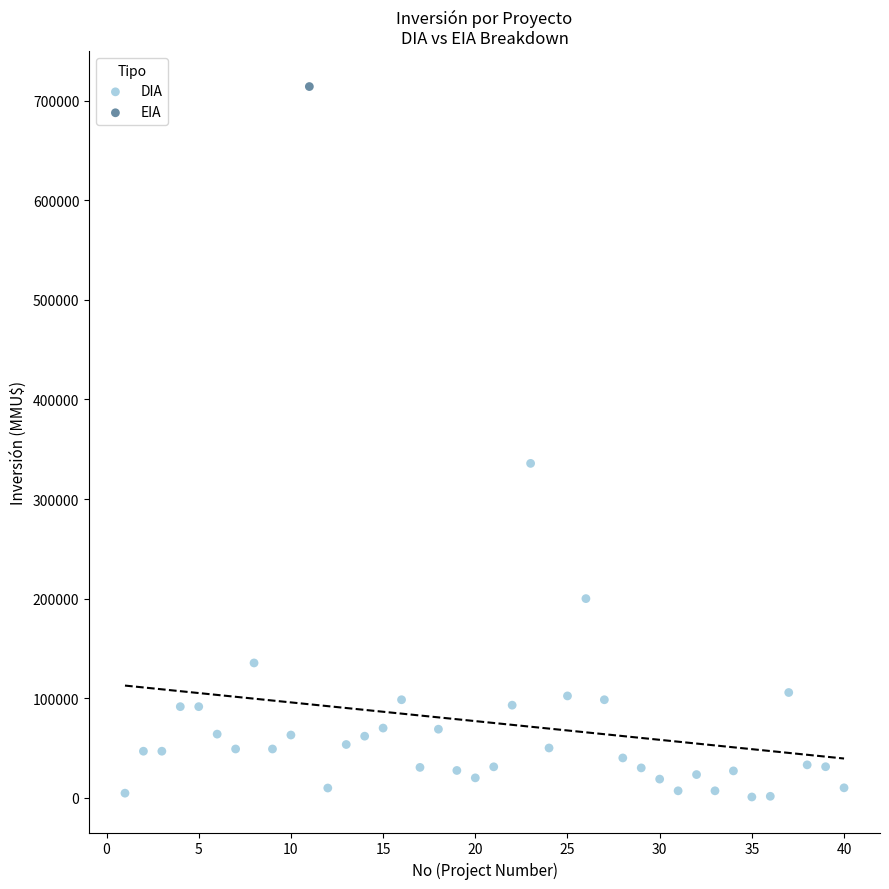

What are all the series names shown in the legend?

DIA, EIA